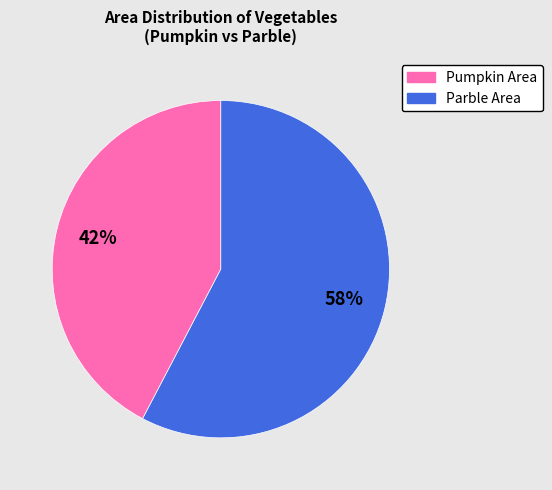

Is there a majority slice in this chart?

Yes